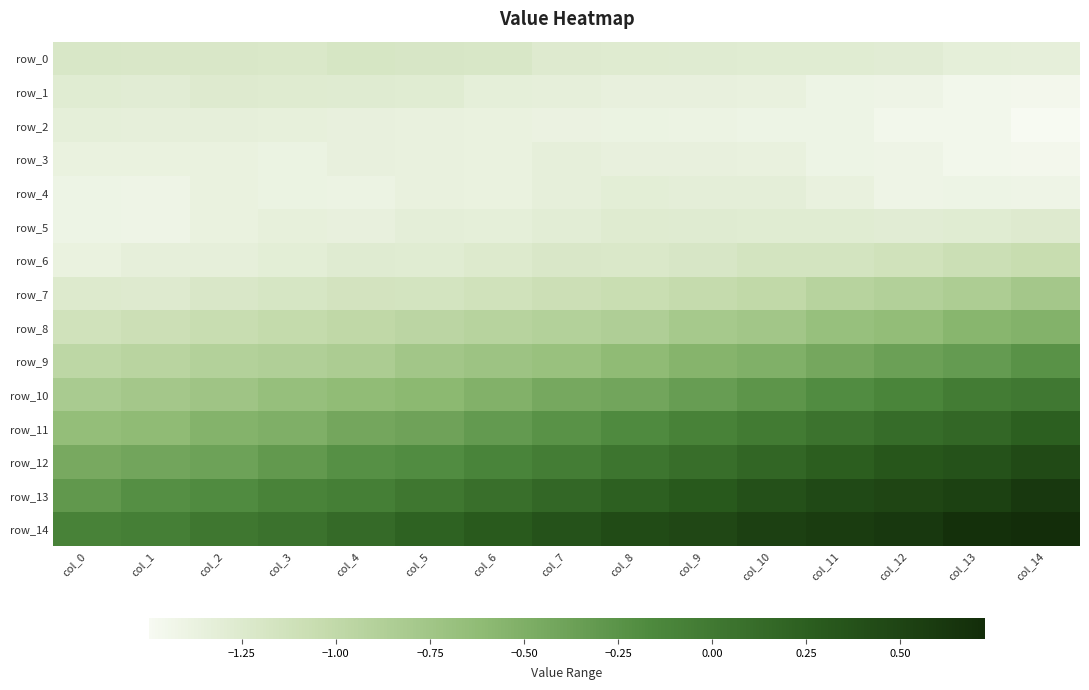

Reading right to left, extract all data points from this chart.

row_0: col_14=-1.3	col_13=-1.3	col_12=-1.3	col_11=-1.3	col_10=-1.3	col_9=-1.3	col_8=-1.3	col_7=-1.3	col_6=-1.2	col_5=-1.2	col_4=-1.2	col_3=-1.2	col_2=-1.2	col_1=-1.2	col_0=-1.2
row_1: col_14=-1.5	col_13=-1.4	col_12=-1.4	col_11=-1.4	col_10=-1.4	col_9=-1.4	col_8=-1.4	col_7=-1.3	col_6=-1.3	col_5=-1.3	col_4=-1.3	col_3=-1.3	col_2=-1.3	col_1=-1.3	col_0=-1.3
row_2: col_14=-1.5	col_13=-1.4	col_12=-1.5	col_11=-1.4	col_10=-1.4	col_9=-1.4	col_8=-1.4	col_7=-1.4	col_6=-1.4	col_5=-1.4	col_4=-1.4	col_3=-1.3	col_2=-1.3	col_1=-1.3	col_0=-1.3
row_3: col_14=-1.5	col_13=-1.4	col_12=-1.4	col_11=-1.4	col_10=-1.4	col_9=-1.4	col_8=-1.4	col_7=-1.3	col_6=-1.4	col_5=-1.4	col_4=-1.4	col_3=-1.4	col_2=-1.4	col_1=-1.4	col_0=-1.4
row_4: col_14=-1.4	col_13=-1.4	col_12=-1.4	col_11=-1.4	col_10=-1.3	col_9=-1.3	col_8=-1.3	col_7=-1.3	col_6=-1.4	col_5=-1.4	col_4=-1.4	col_3=-1.4	col_2=-1.4	col_1=-1.4	col_0=-1.4
row_5: col_14=-1.3	col_13=-1.3	col_12=-1.3	col_11=-1.3	col_10=-1.3	col_9=-1.3	col_8=-1.3	col_7=-1.3	col_6=-1.3	col_5=-1.3	col_4=-1.4	col_3=-1.3	col_2=-1.4	col_1=-1.4	col_0=-1.4
row_6: col_14=-1.1	col_13=-1.1	col_12=-1.1	col_11=-1.2	col_10=-1.2	col_9=-1.2	col_8=-1.2	col_7=-1.2	col_6=-1.2	col_5=-1.3	col_4=-1.3	col_3=-1.3	col_2=-1.3	col_1=-1.3	col_0=-1.4
row_7: col_14=-0.8	col_13=-0.8	col_12=-0.9	col_11=-0.9	col_10=-1.0	col_9=-1.0	col_8=-1.1	col_7=-1.1	col_6=-1.1	col_5=-1.2	col_4=-1.2	col_3=-1.2	col_2=-1.2	col_1=-1.3	col_0=-1.2
row_8: col_14=-0.5	col_13=-0.6	col_12=-0.6	col_11=-0.7	col_10=-0.8	col_9=-0.8	col_8=-0.9	col_7=-0.9	col_6=-0.9	col_5=-1.0	col_4=-1.0	col_3=-1.0	col_2=-1.1	col_1=-1.1	col_0=-1.1
row_9: col_14=-0.2	col_13=-0.3	col_12=-0.4	col_11=-0.4	col_10=-0.5	col_9=-0.5	col_8=-0.6	col_7=-0.7	col_6=-0.7	col_5=-0.8	col_4=-0.8	col_3=-0.9	col_2=-0.9	col_1=-0.9	col_0=-1.0
row_10: col_14=-0.0	col_13=-0.0	col_12=-0.1	col_11=-0.2	col_10=-0.3	col_9=-0.3	col_8=-0.4	col_7=-0.4	col_6=-0.5	col_5=-0.6	col_4=-0.6	col_3=-0.7	col_2=-0.7	col_1=-0.8	col_0=-0.8
row_11: col_14=0.2	col_13=0.2	col_12=0.1	col_11=0.0	col_10=-0.0	col_9=-0.1	col_8=-0.2	col_7=-0.2	col_6=-0.3	col_5=-0.4	col_4=-0.4	col_3=-0.5	col_2=-0.5	col_1=-0.6	col_0=-0.7
row_12: col_14=0.4	col_13=0.4	col_12=0.3	col_11=0.3	col_10=0.2	col_9=0.1	col_8=0.0	col_7=-0.0	col_6=-0.1	col_5=-0.2	col_4=-0.2	col_3=-0.3	col_2=-0.4	col_1=-0.4	col_0=-0.5
row_13: col_14=0.6	col_13=0.5	col_12=0.5	col_11=0.5	col_10=0.4	col_9=0.3	col_8=0.2	col_7=0.2	col_6=0.1	col_5=0.0	col_4=-0.1	col_3=-0.1	col_2=-0.2	col_1=-0.2	col_0=-0.3
row_14: col_14=0.7	col_13=0.7	col_12=0.6	col_11=0.6	col_10=0.5	col_9=0.5	col_8=0.4	col_7=0.4	col_6=0.3	col_5=0.2	col_4=0.1	col_3=0.1	col_2=0.0	col_1=-0.1	col_0=-0.1